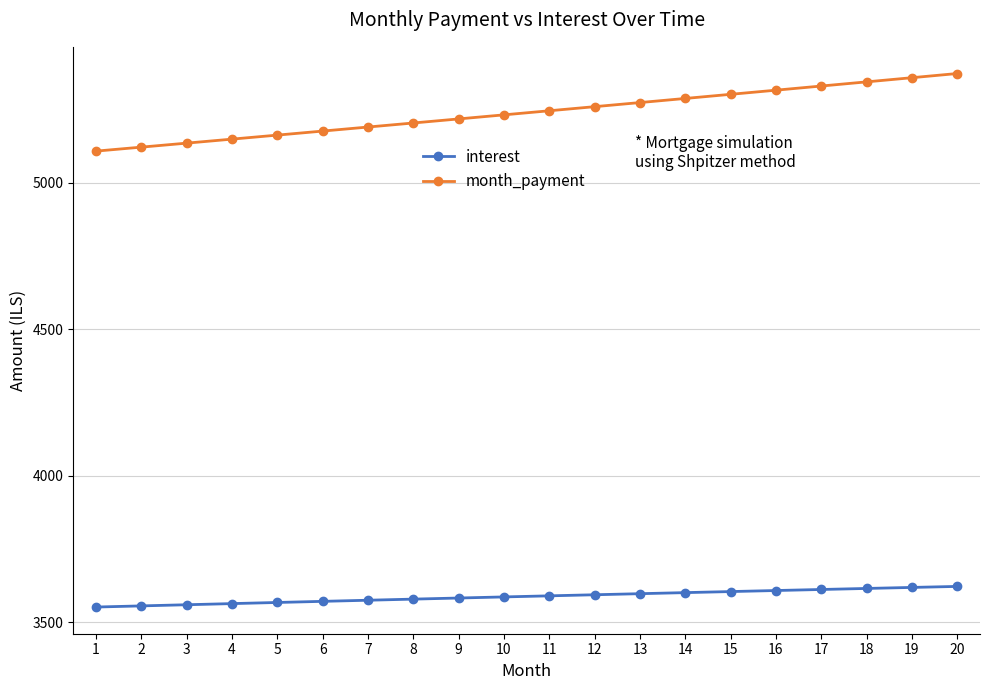

At 13, list the series in order from smallest to largest.

interest, month_payment